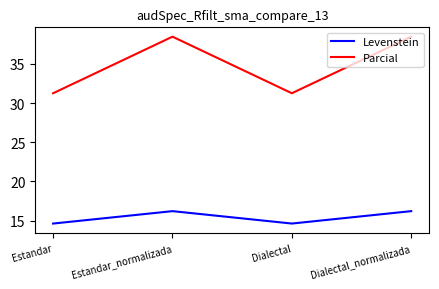

What is the approximate value of Levenstein at Dialectal_normalizada?

16.2